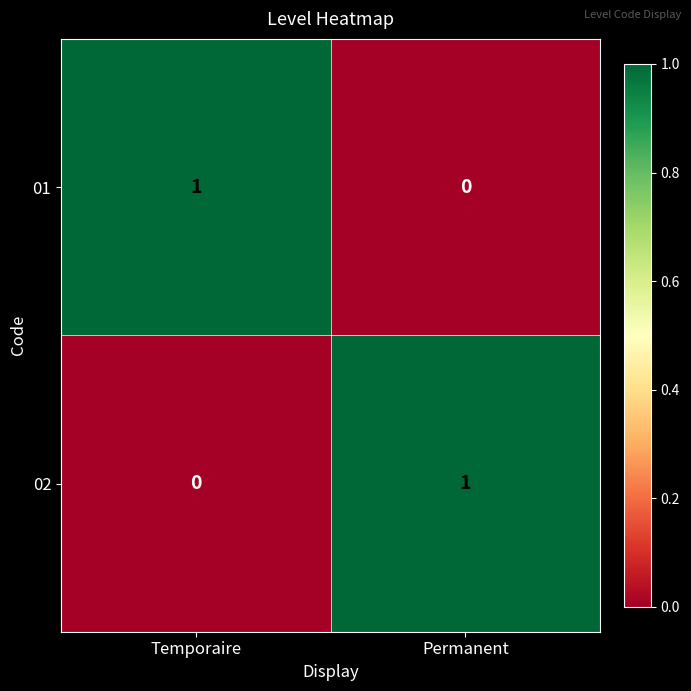

At which label is 01 closest to 0?

Permanent